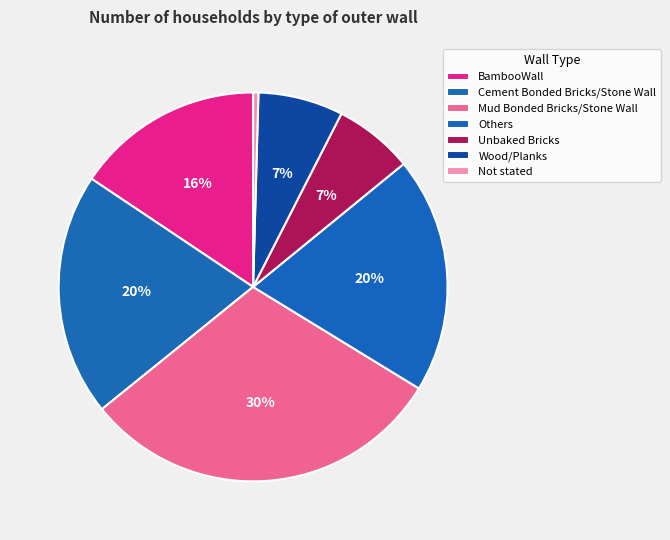

Rank the categories by value from highest to lowest.

Mud Bonded Bricks/Stone Wall, Cement Bonded Bricks/Stone Wall, Others, BambooWall, Wood/Planks, Unbaked Bricks, Not stated